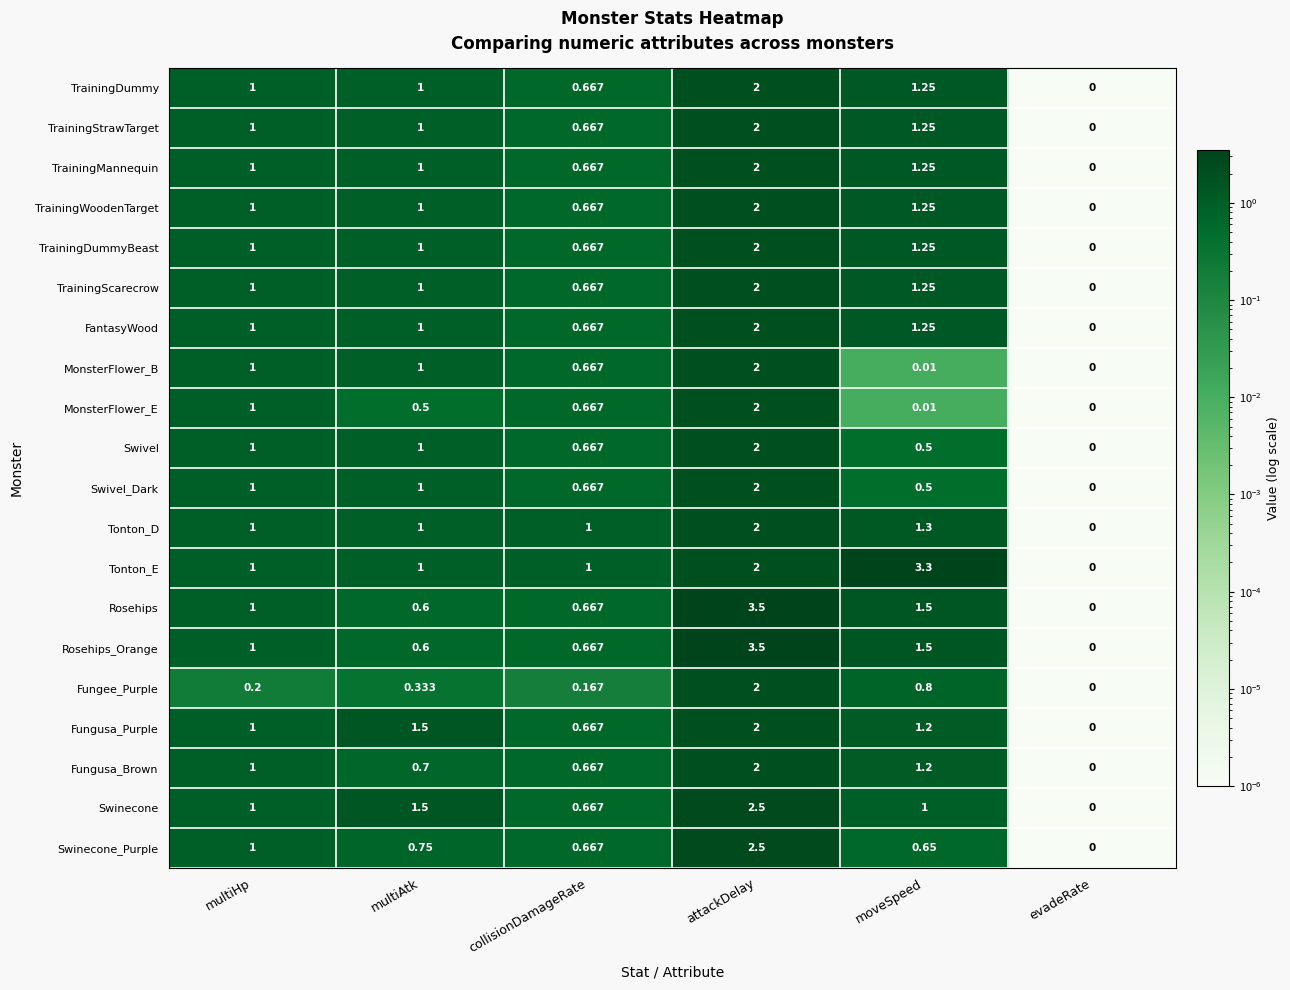

Which series changed the most between collisionDamageRate and moveSpeed?

Tonton_E